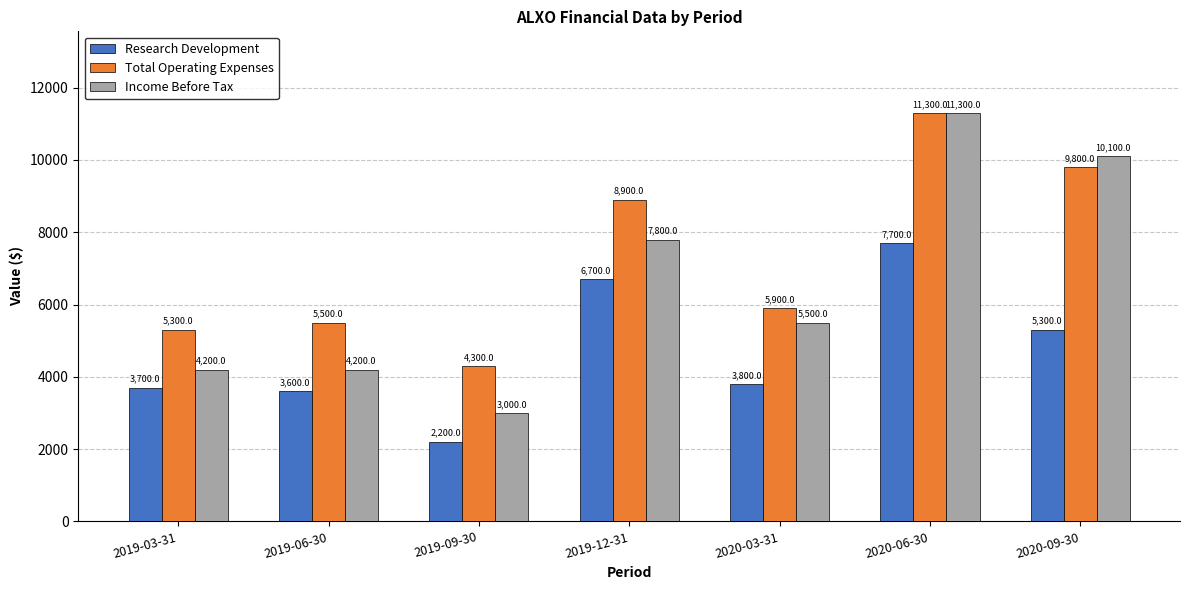

What position from the left is 2020-03-31?

5